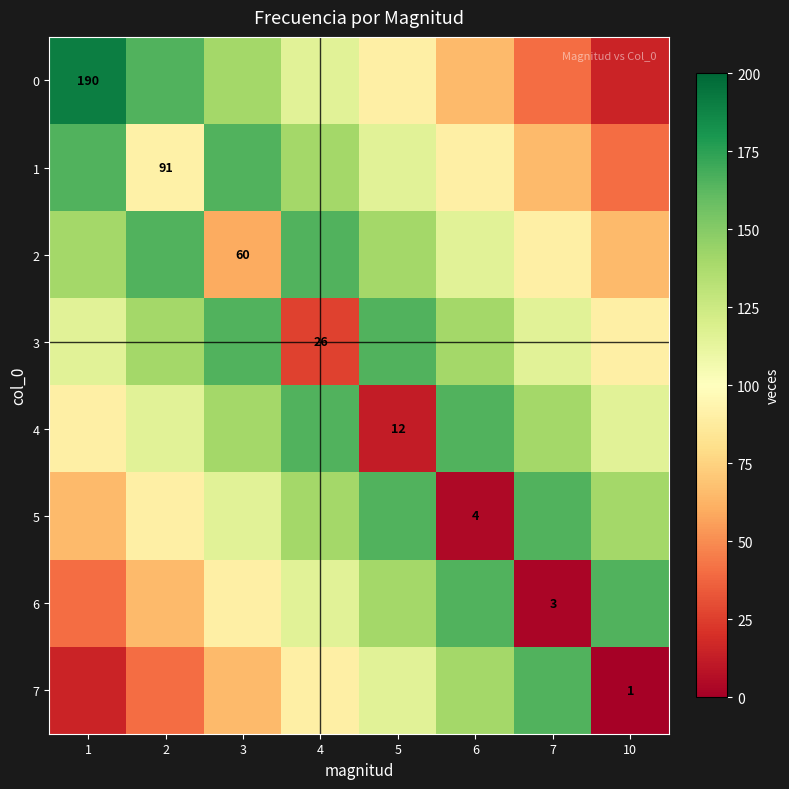

Which series changed the most between 6 and 10?

7